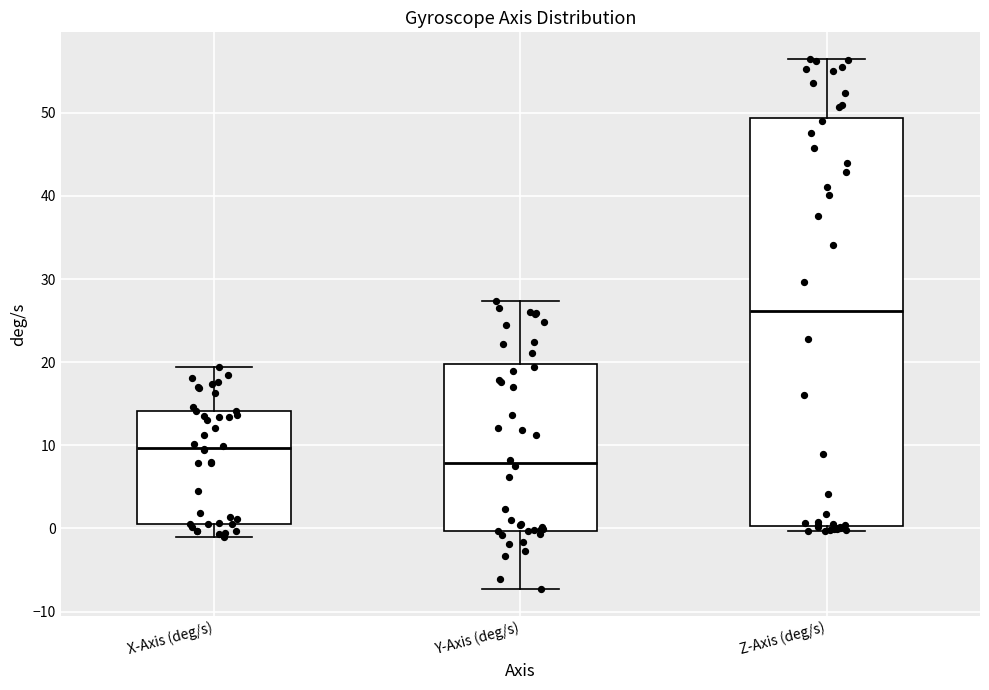

Reading left to right, read every box against the y-axis: the position of its median line, the range the box covers, and the ends of its whiskers. The values are not printed on the chart, so give them approximately, as read against the axis.

X-Axis (deg/s): median 10, box 1 to 14, whiskers -1 to 19
Y-Axis (deg/s): median 8, box 0 to 20, whiskers -7 to 27
Z-Axis (deg/s): median 26, box 0 to 49, whiskers 0 (just below the box's lower edge) to 56